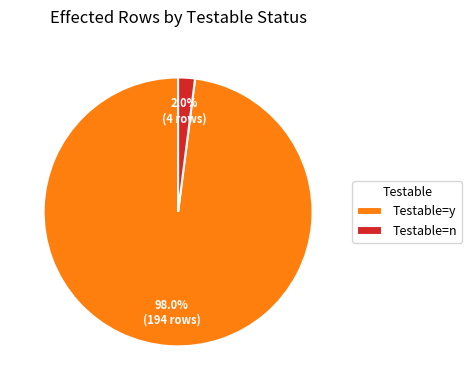

What is the largest slice in the pie chart?

Testable=y